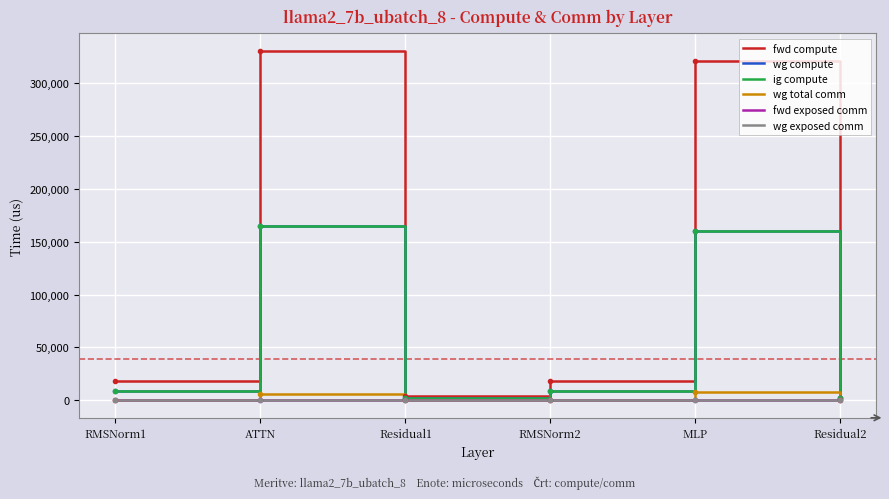

Does the chart display data point markers on the line(s)?

No